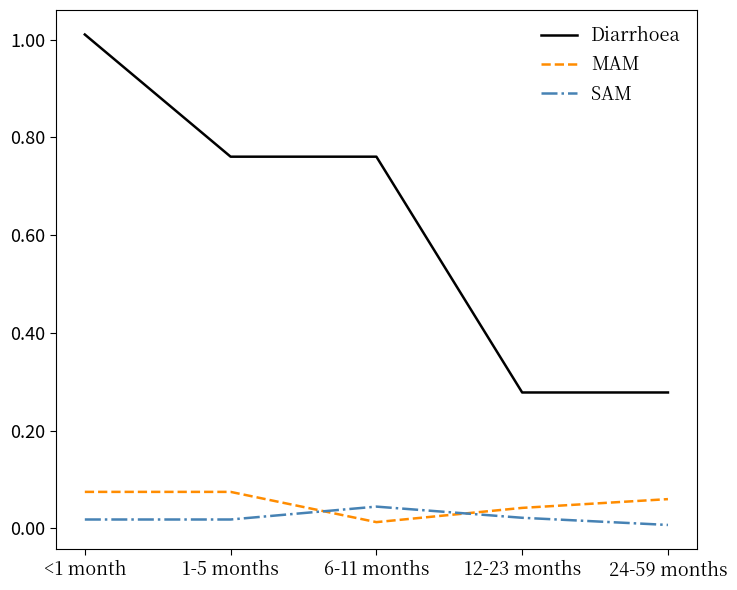

Which series has the largest range (max minus min)?

Diarrhoea